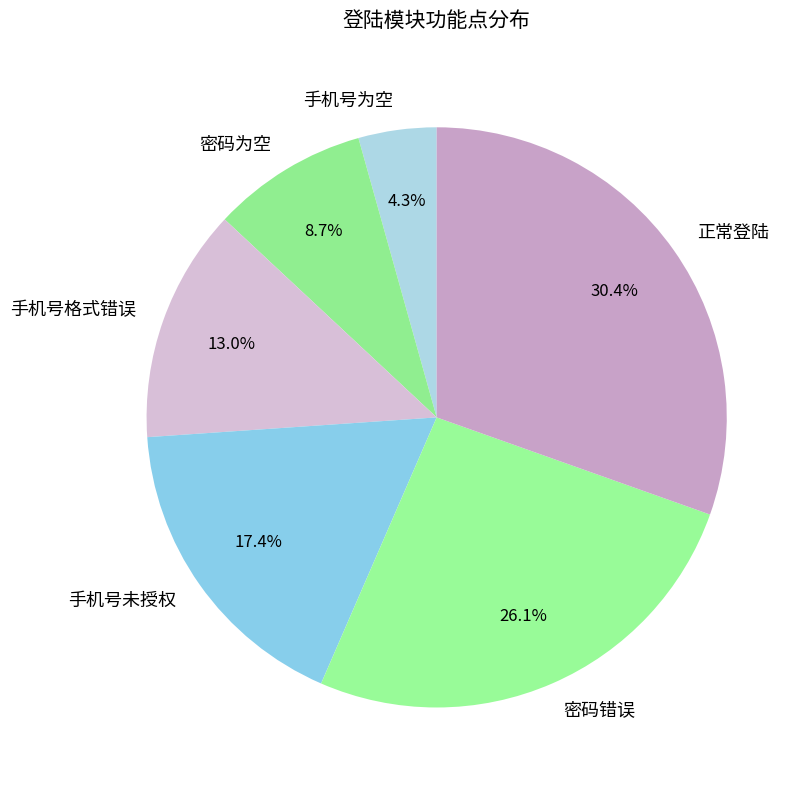

To the nearest percent, what portion does 手机号格式错误 represent?

13%